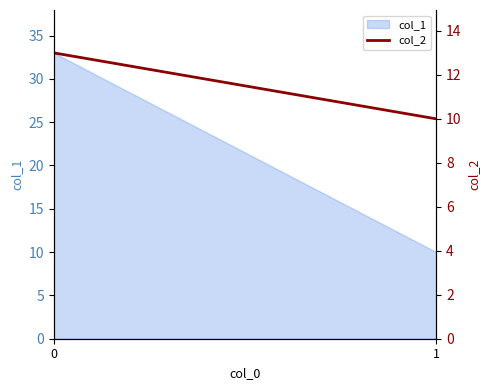

Is it true that the value at 1 is 10?

True